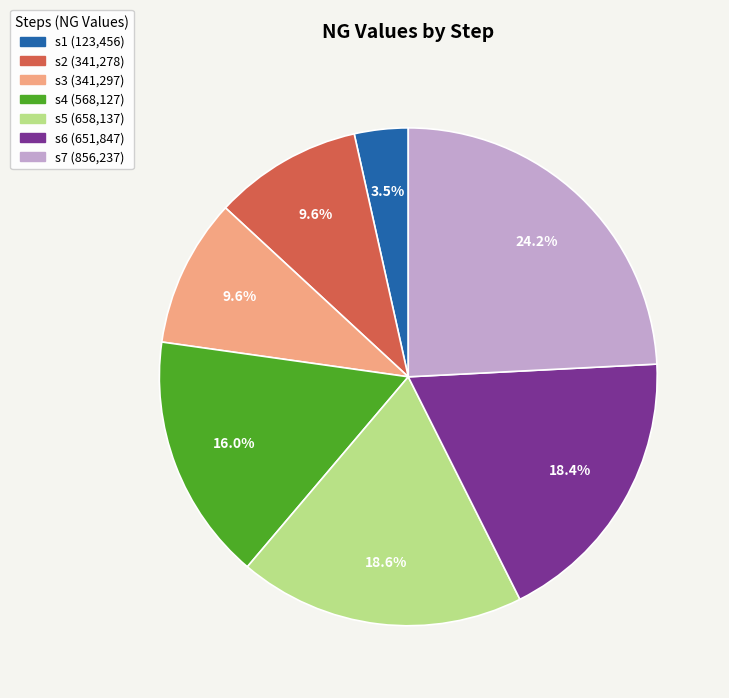

Is there a majority slice in this chart?

No